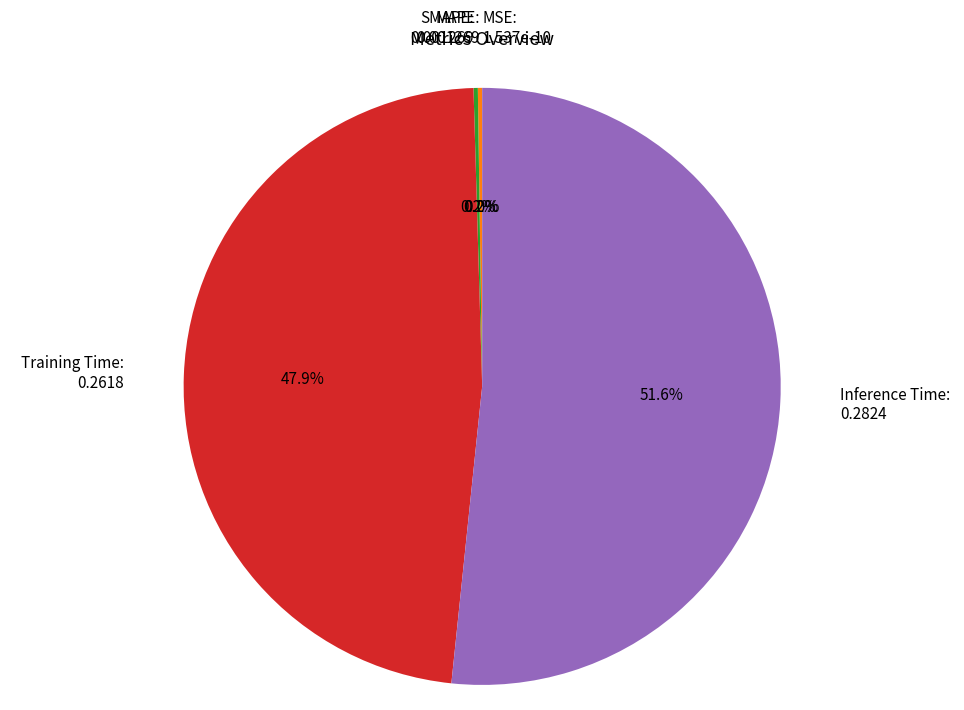

Which slice is the largest?

Inference Time